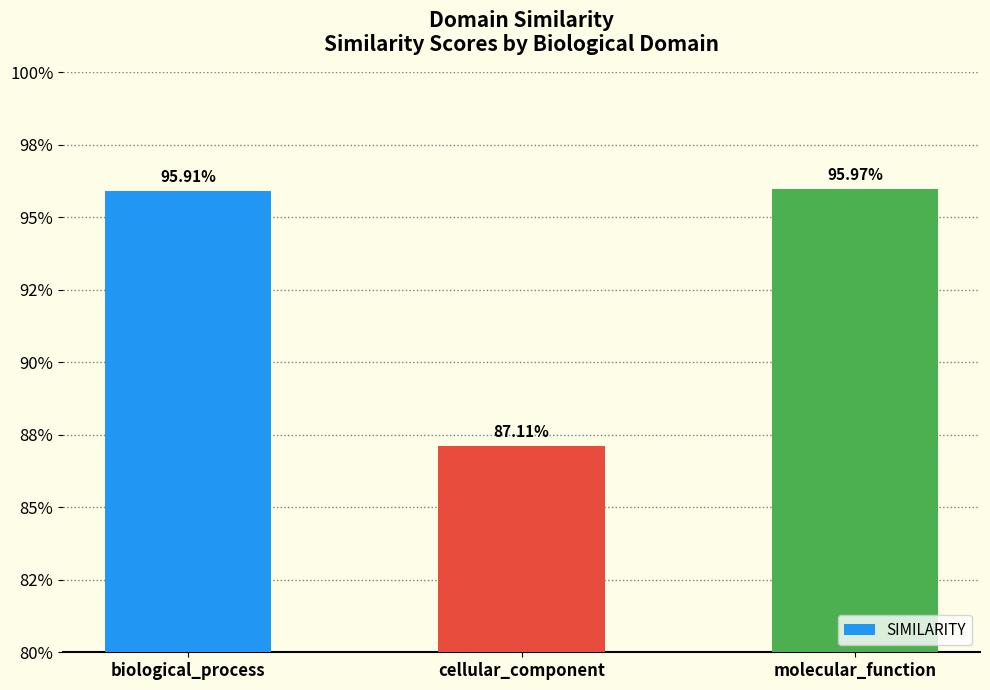

What is the label of the 1st bar from the right?

molecular_function